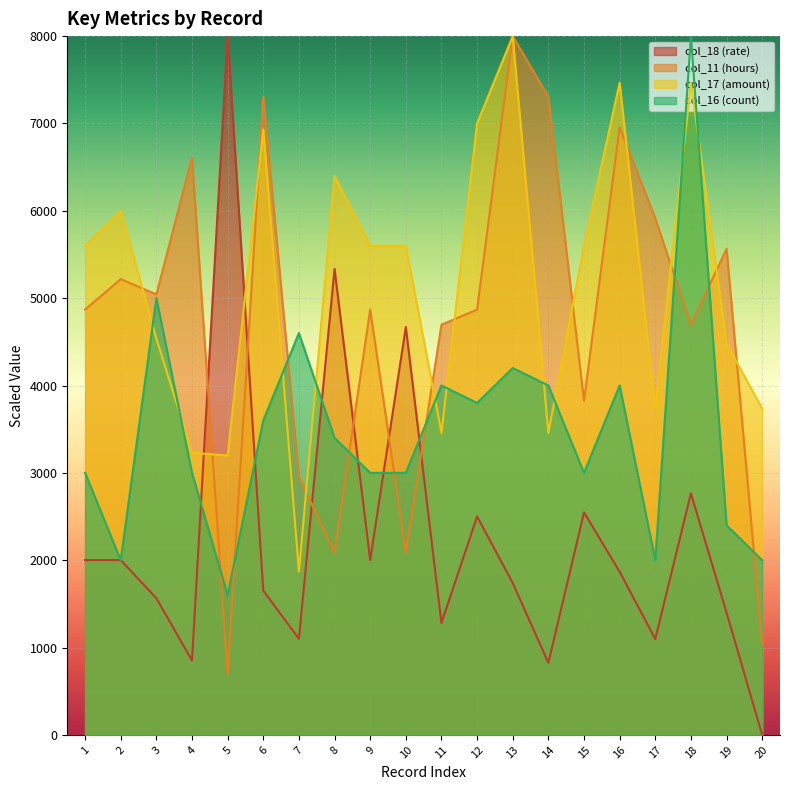

True or false: col_17 has more than 1 interior local peaks.

True